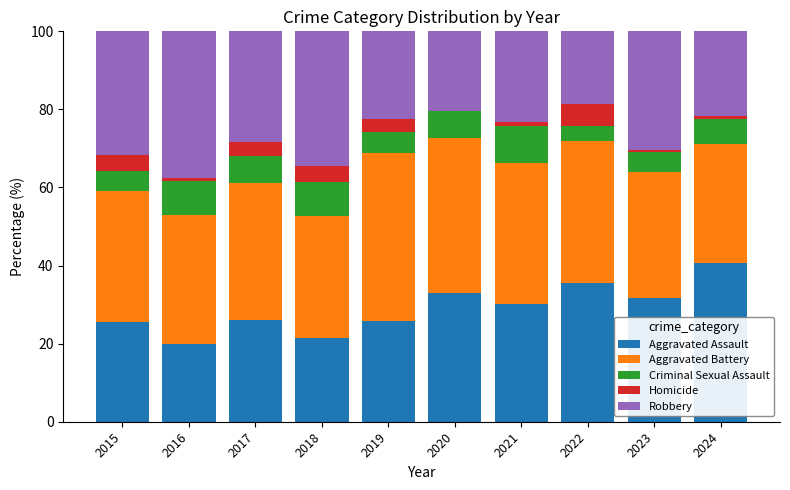

What is the total value across all series at 2018?

100.0